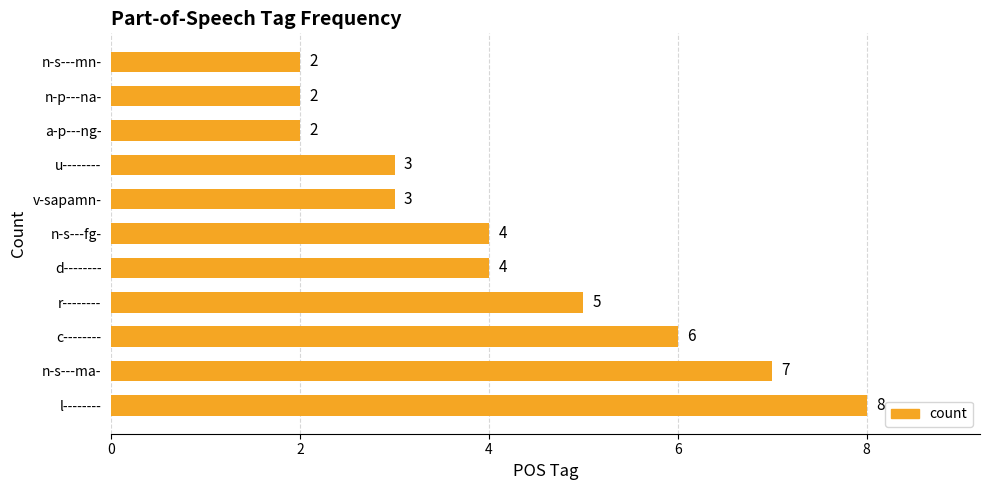

What is the ratio of the value at l-------- to the value at n-s---mn-?

4.0